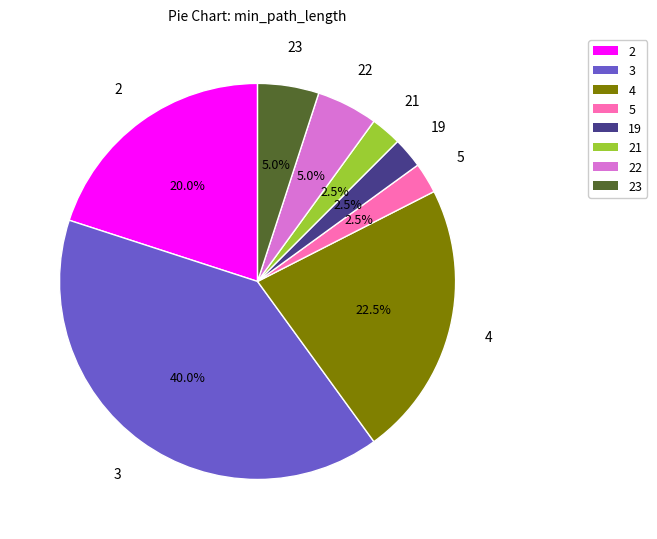

Is there any slice that represents more than half of the pie?

No